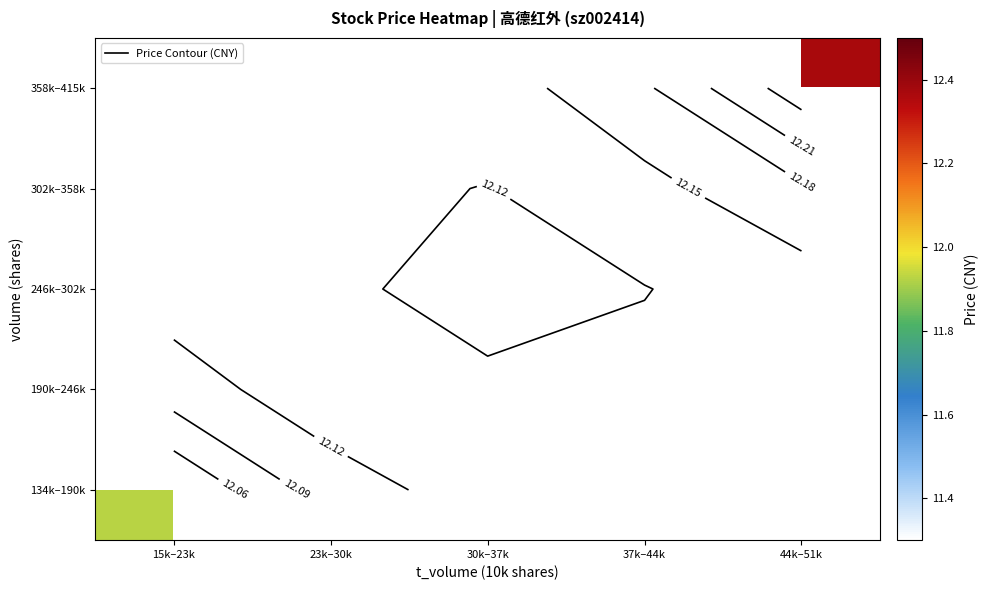

What is the minimum value shown in the chart?

11.9